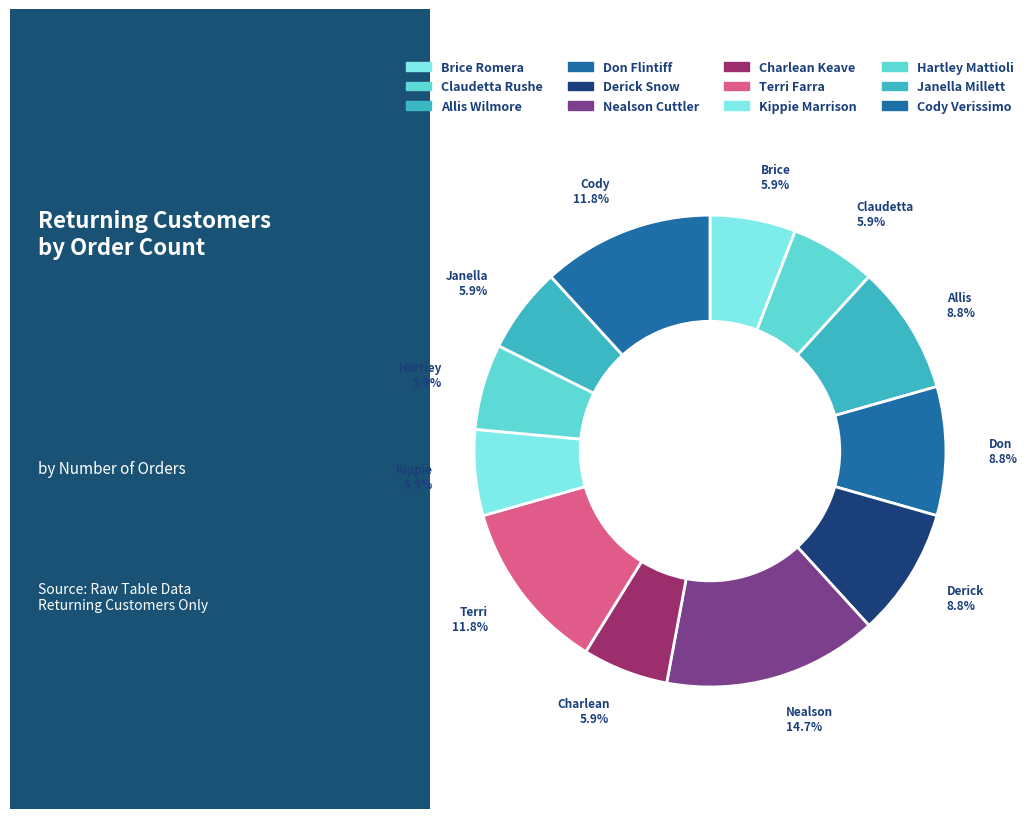

How many slices are in this pie chart?

12